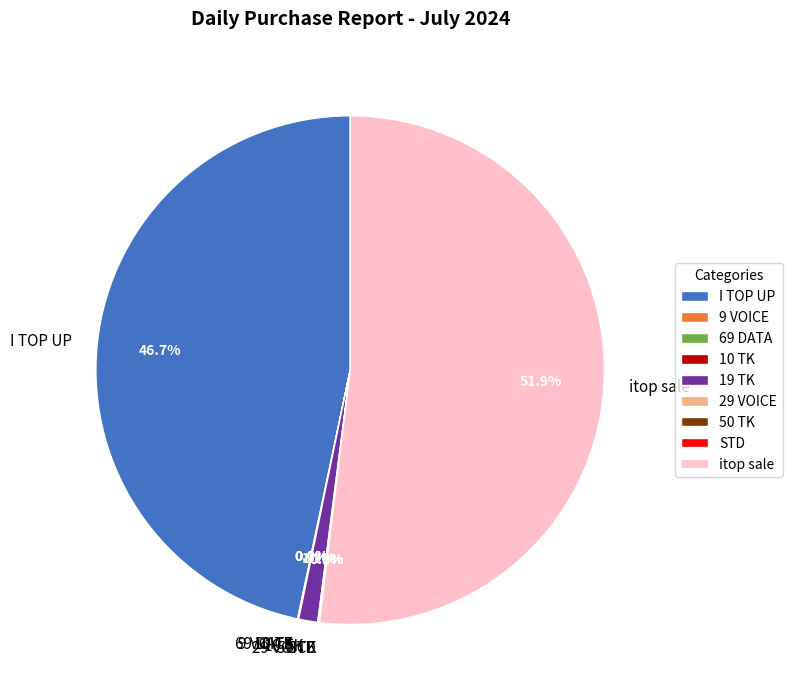

Is there a majority slice in this chart?

Yes